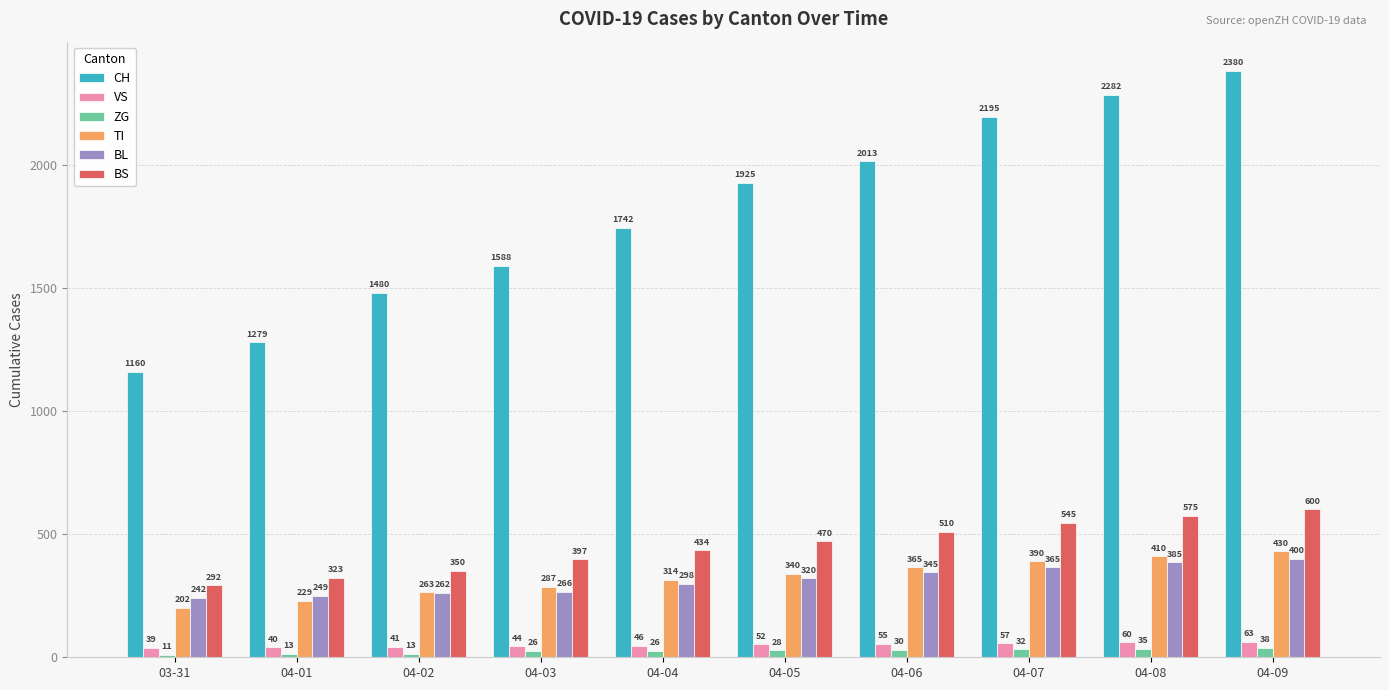

What is the total value across all series at 04-07?

3584